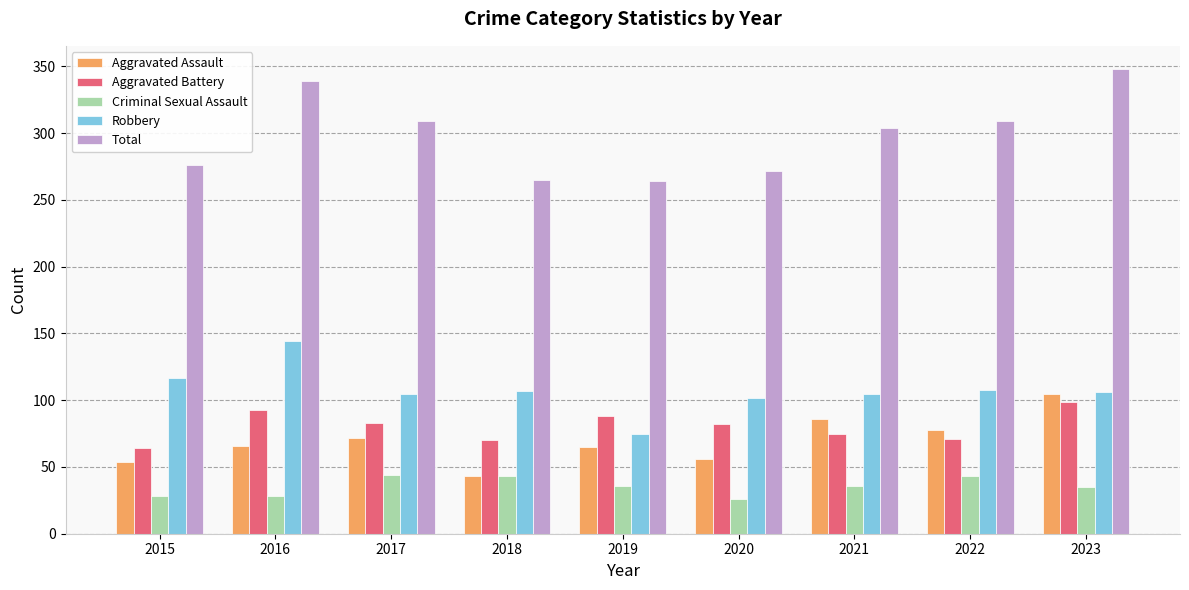

What is the value of the Criminal Sexual Assault bar at the 7th from the left?

36